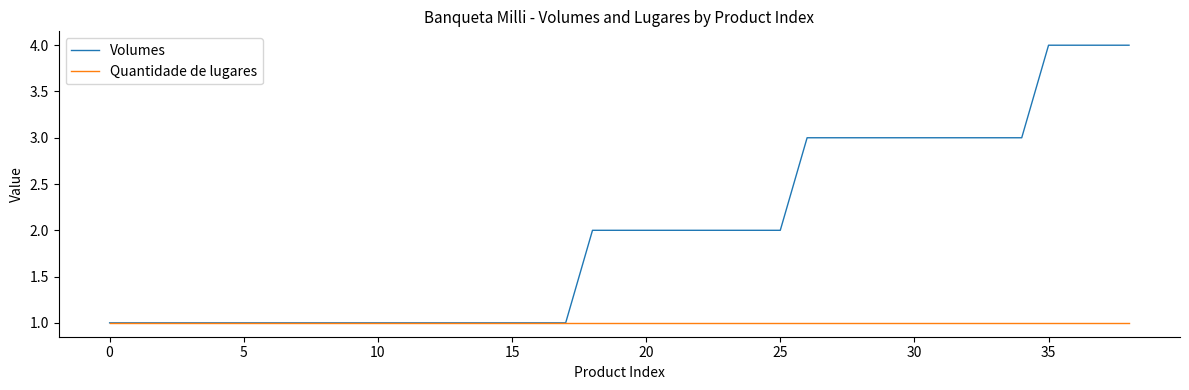

List the series in order of their peak value, highest first.

Volumes, Quantidade de lugares